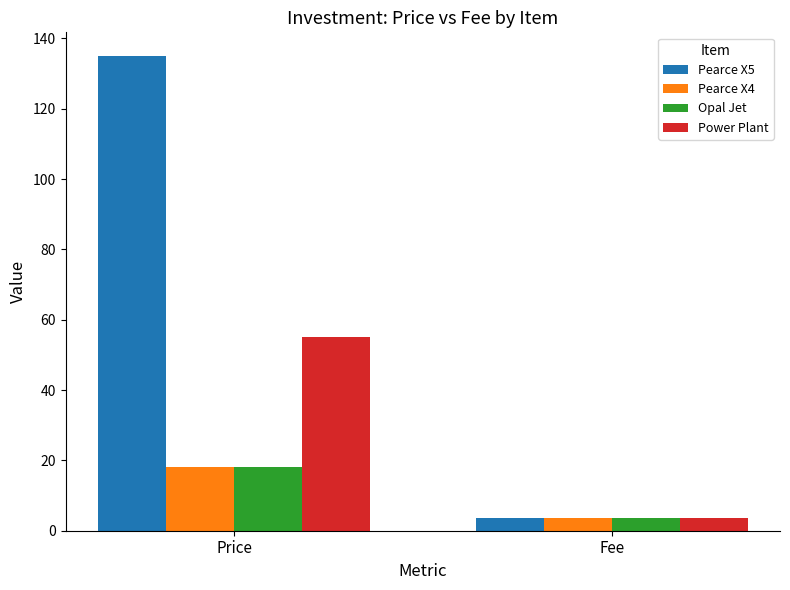

How many bars are there in each group?

4